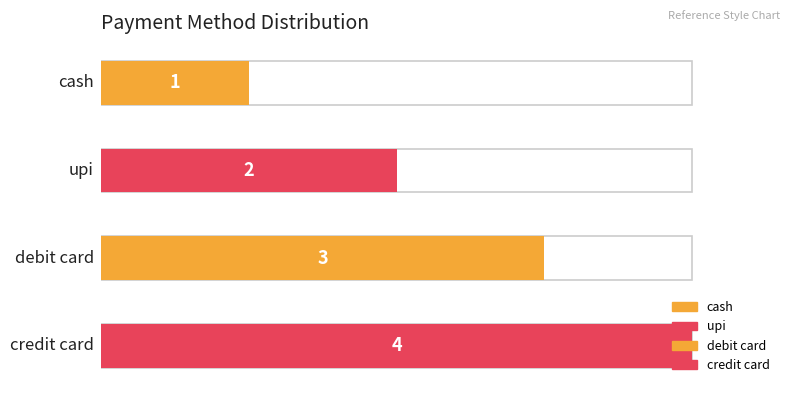

Reading right to left, transcribe all the data shown in this chart.

4	3	2	1